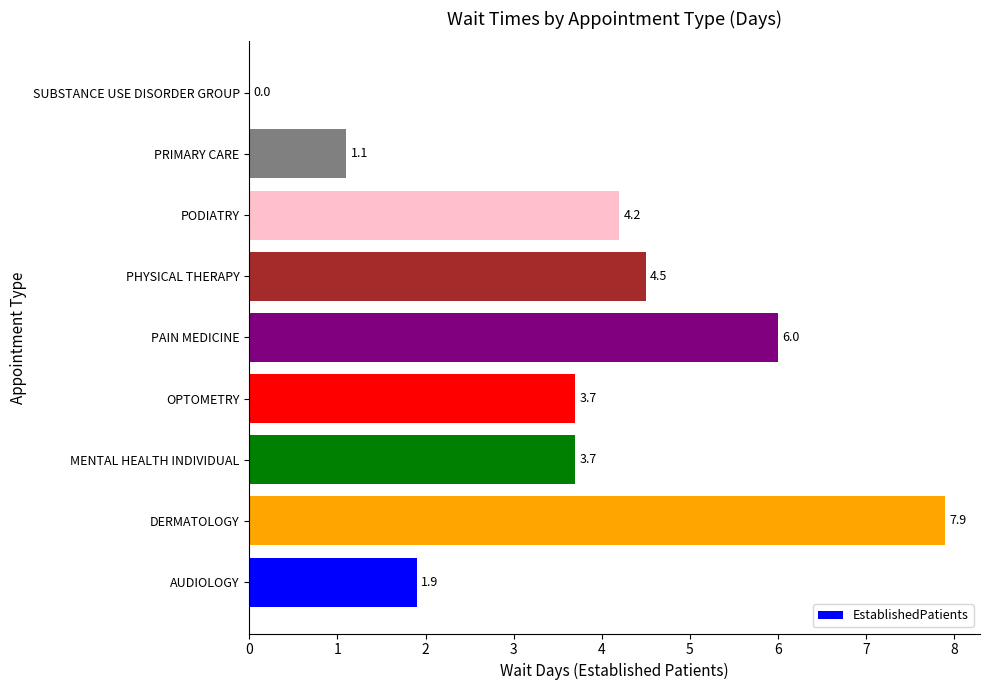

The chart shows a value of 1.2 at PODIATRY. True or false?

False